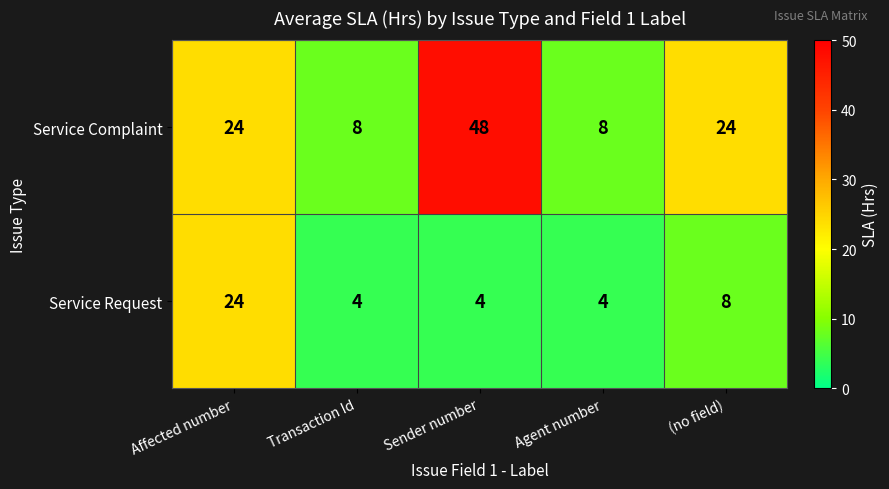

Is it true that Service Request equals 2 at Transaction Id?

False